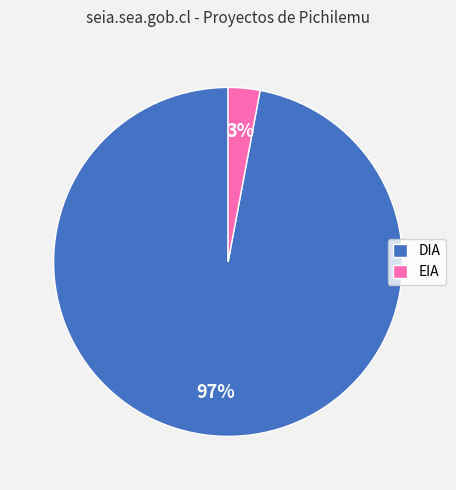

What percentage is the DIA slice, to the nearest percent?

97%